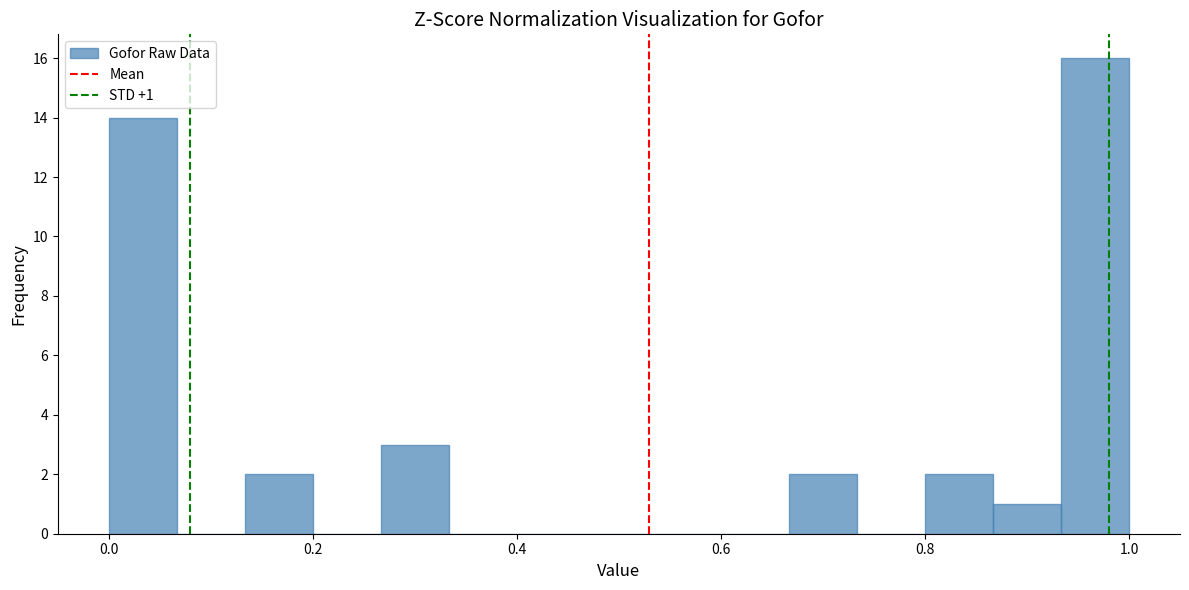

Read against the x-axis, roughly where is the centre of the tallest bar?

0.96